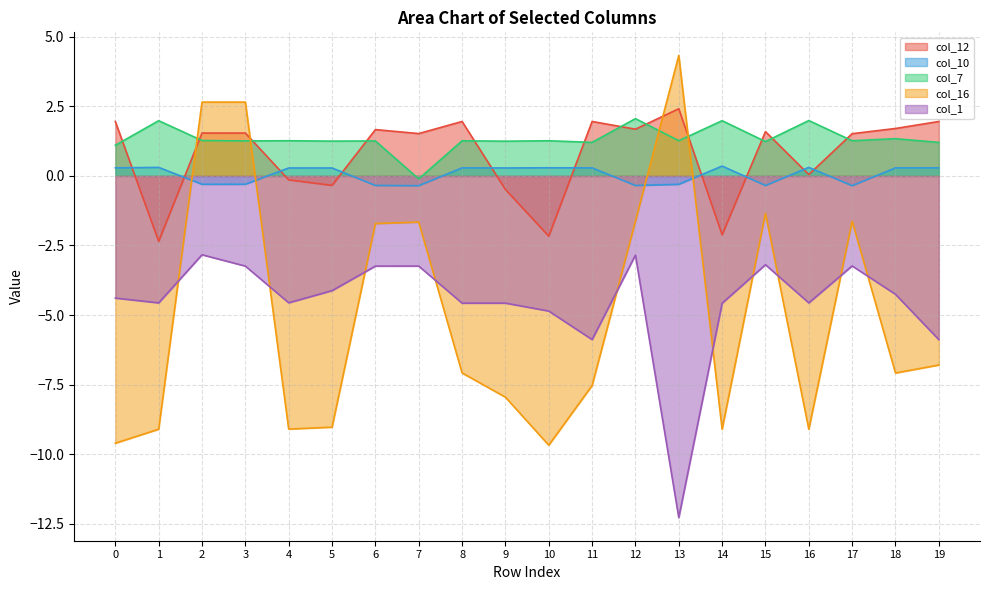

Count the number of categories in the chart.

20